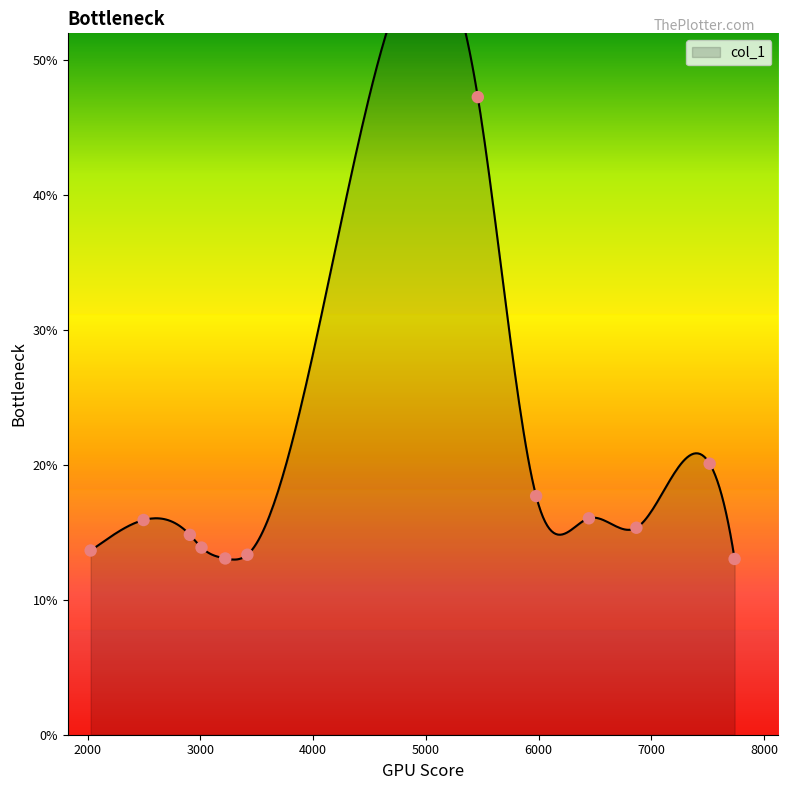

What is the change in value from 2027.64 to 3220.89?

-0.6